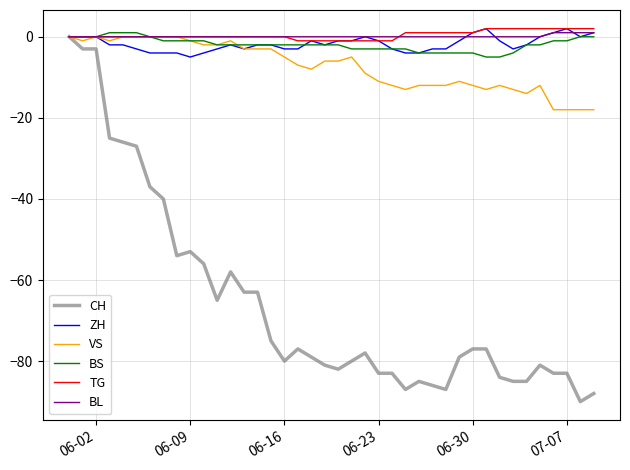

Which series has the widest spread of values?

CH